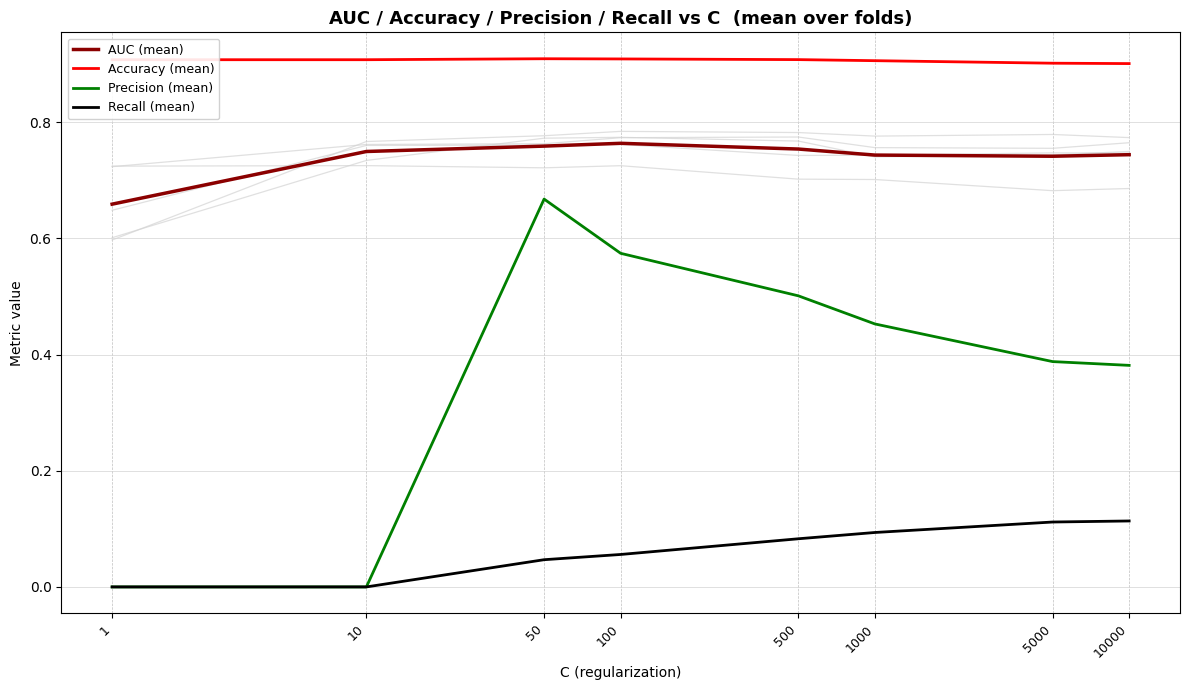

True or false: AUC (mean) and Precision (mean) intersect in this chart.

False